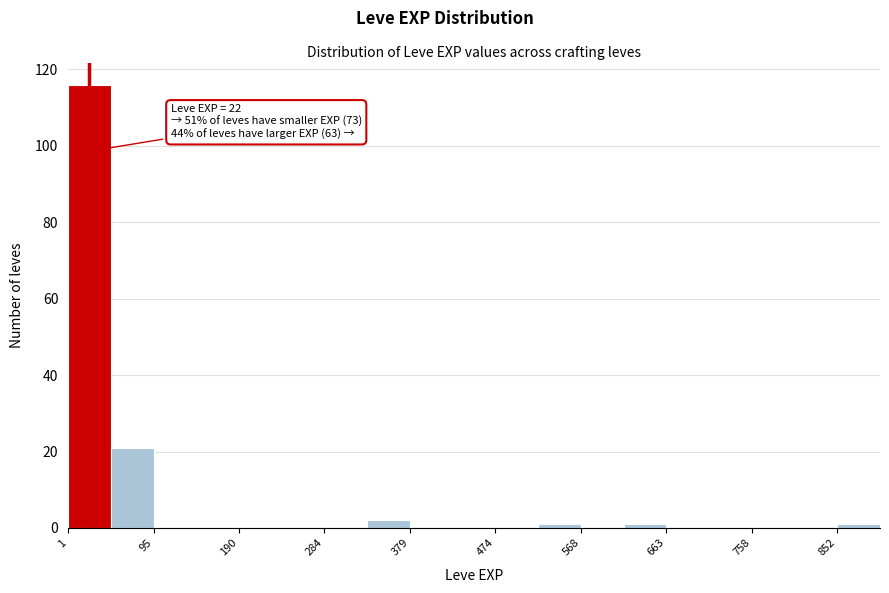

Which range on the x-axis has the tallest bar?

0 to 50